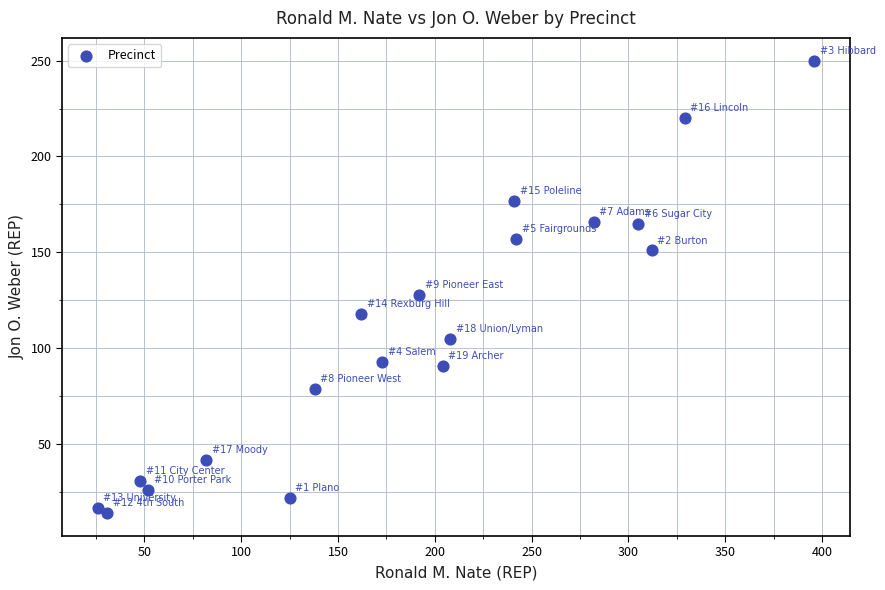

What is the range of X values (max minus min)?

370